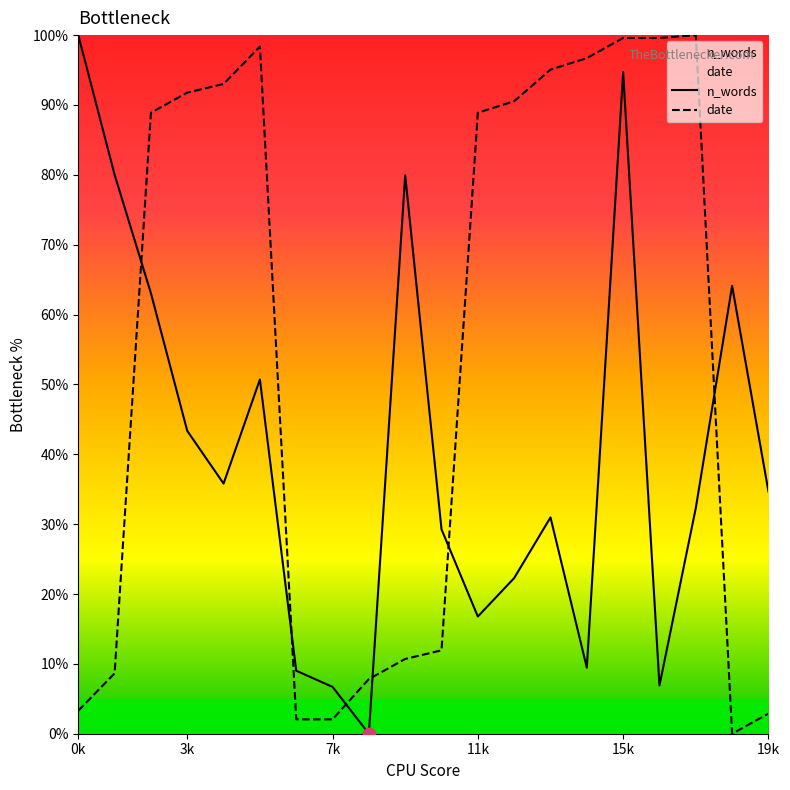

At how many categories does at least one series exceed 24?

17